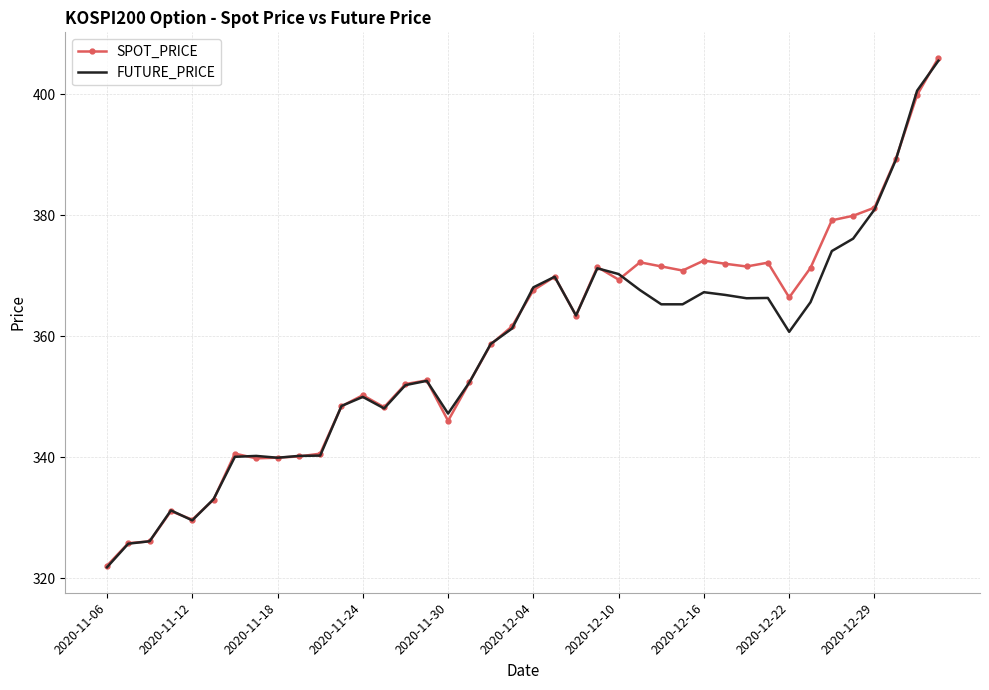

What are all the series names shown in the legend?

SPOT_PRICE, FUTURE_PRICE